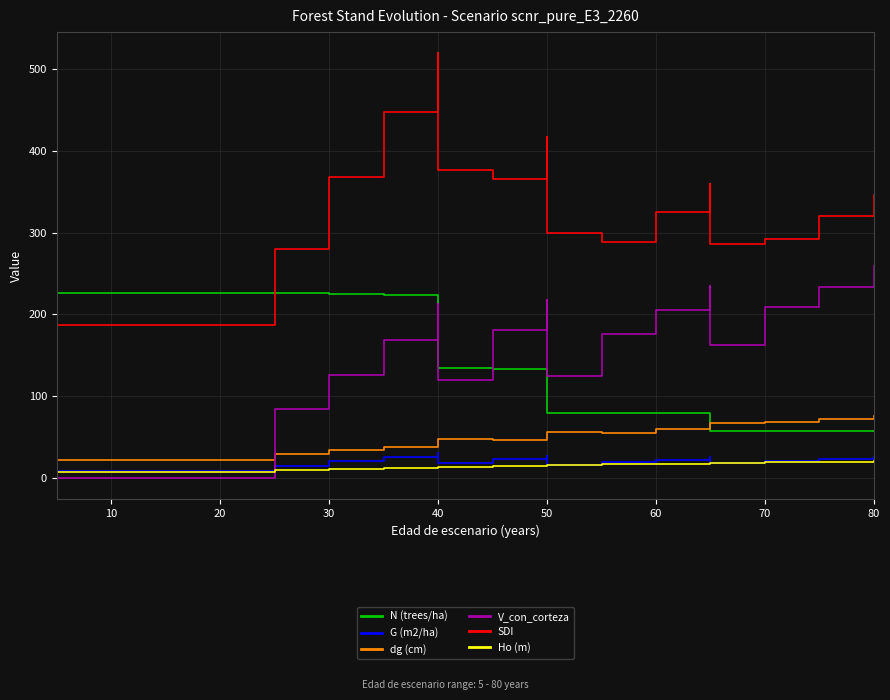

At how many categories does at least one series exceed 453?

1